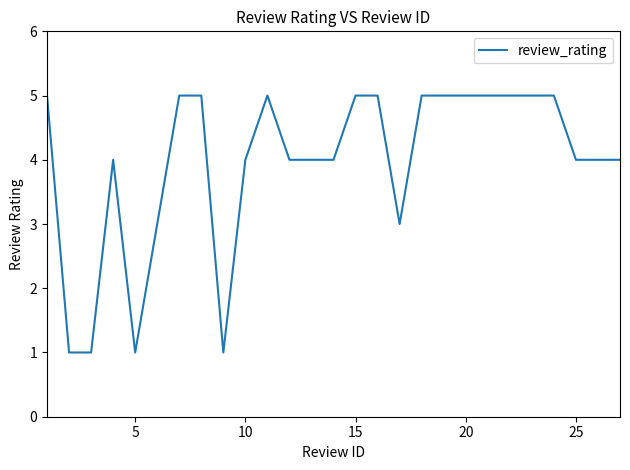

What is the greatest value displayed?

5